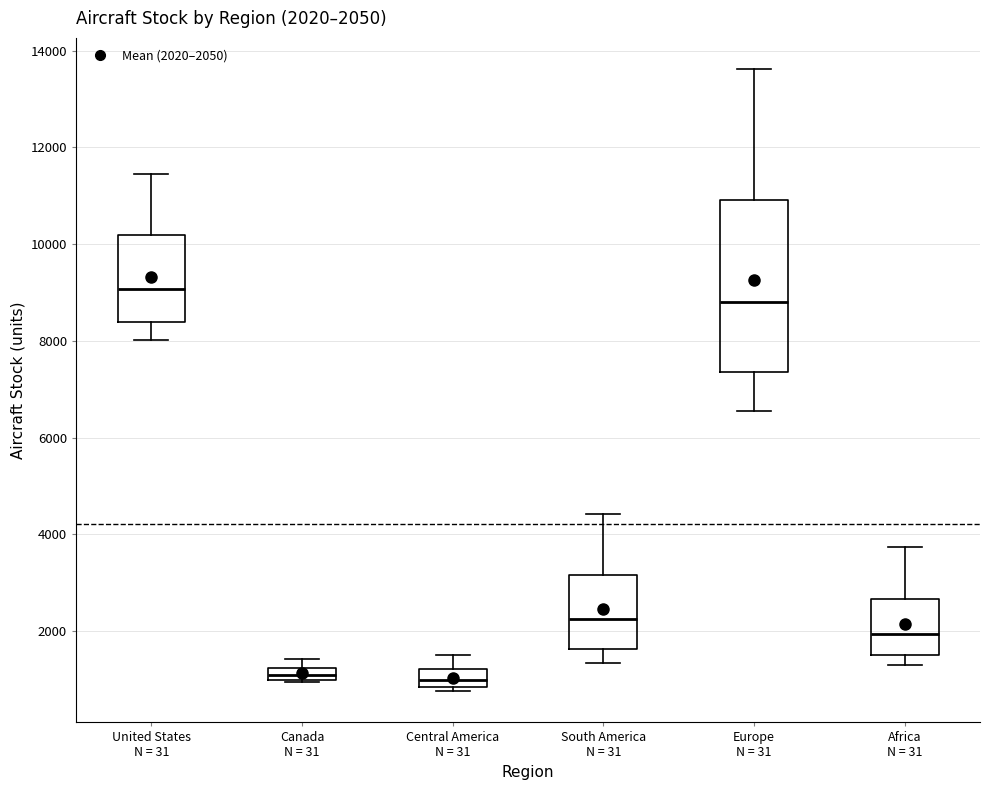

Comparing the boxes themselves (not the whiskers), which one is the tallest?

Europe N = 31